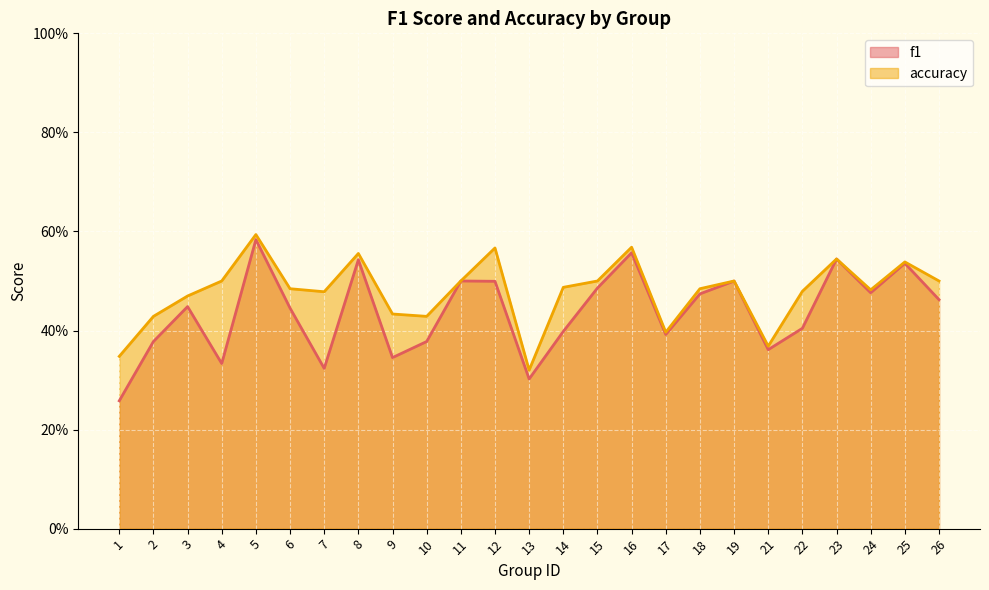

Reading left to right, what are all the values shown in this chart?

f1: 1=0.3	2=0.4	3=0.4	4=0.3	5=0.6	6=0.4	7=0.3	8=0.5	9=0.3	10=0.4	11=0.5	12=0.5	13=0.3	14=0.4	15=0.5	16=0.6	17=0.4	18=0.5	19=0.5	21=0.4	22=0.4	23=0.5	24=0.5	25=0.5	26=0.5
accuracy: 1=0.3	2=0.4	3=0.5	4=0.5	5=0.6	6=0.5	7=0.5	8=0.6	9=0.4	10=0.4	11=0.5	12=0.6	13=0.3	14=0.5	15=0.5	16=0.6	17=0.4	18=0.5	19=0.5	21=0.4	22=0.5	23=0.5	24=0.5	25=0.5	26=0.5